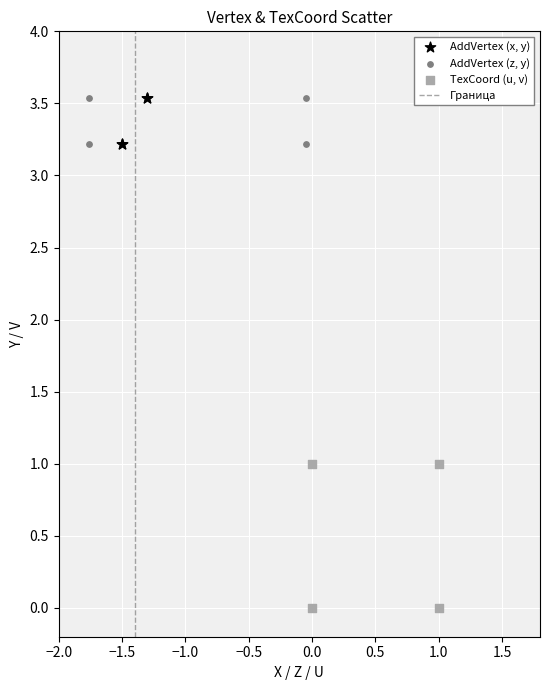

Which series has the largest Y range (max minus min)?

TexCoord (u, v)